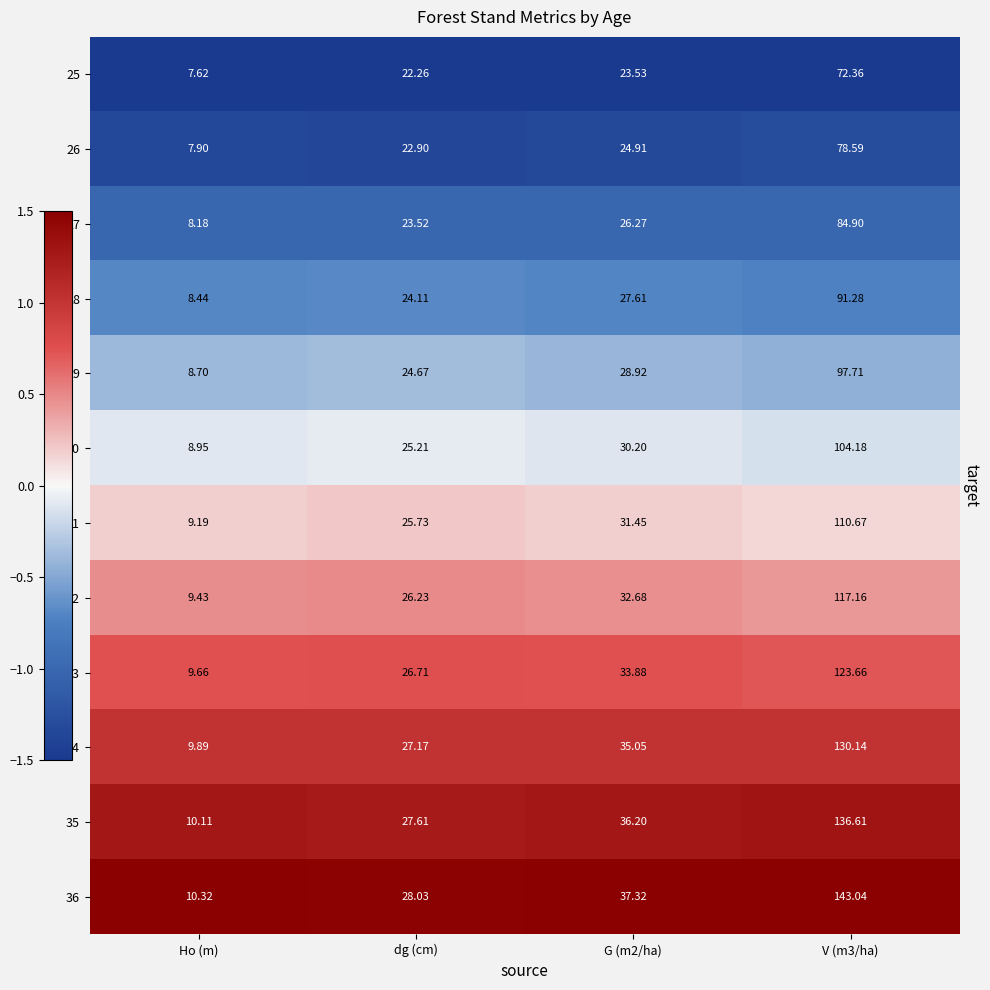

How many categories are shown in the chart?

4